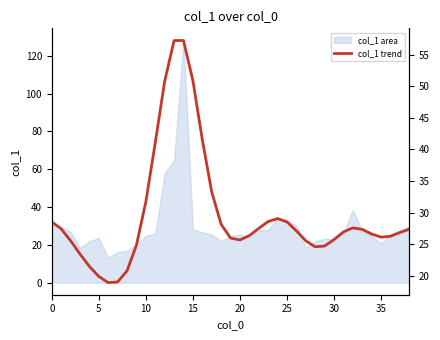

Is it true that the value at 12 is 14.0?

False